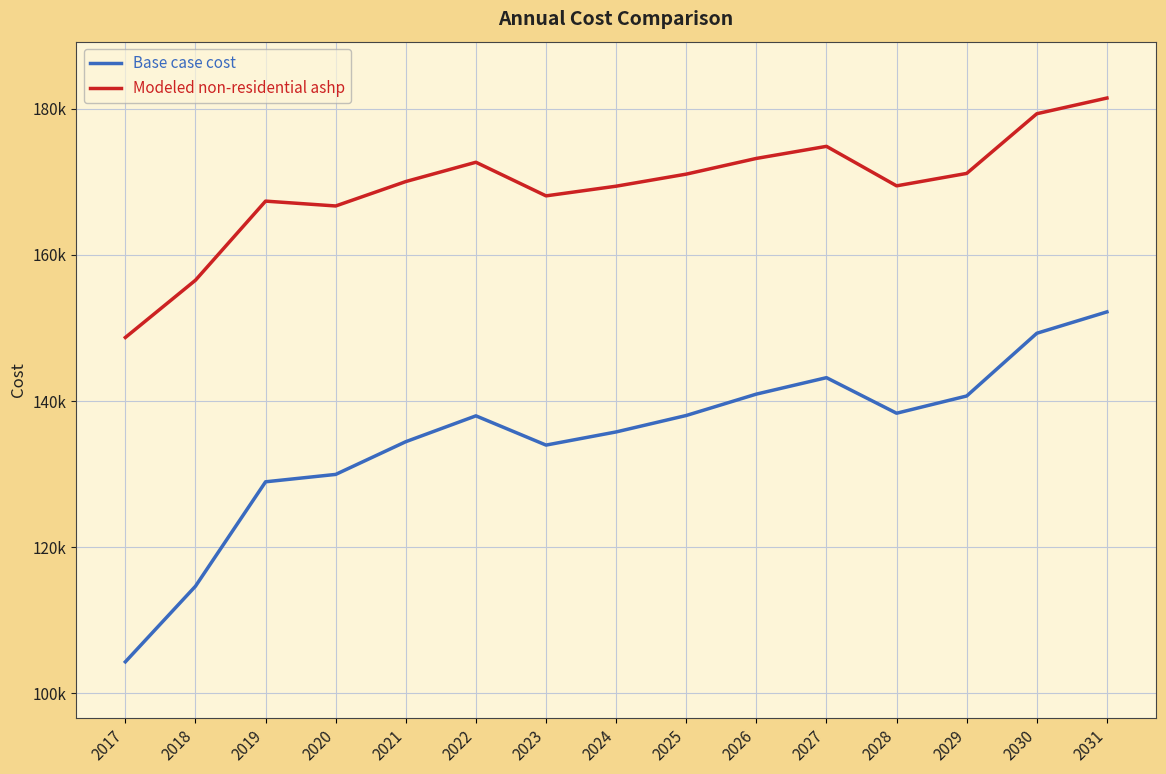

What is the difference between the highest and lowest values at 2024?

33617.9